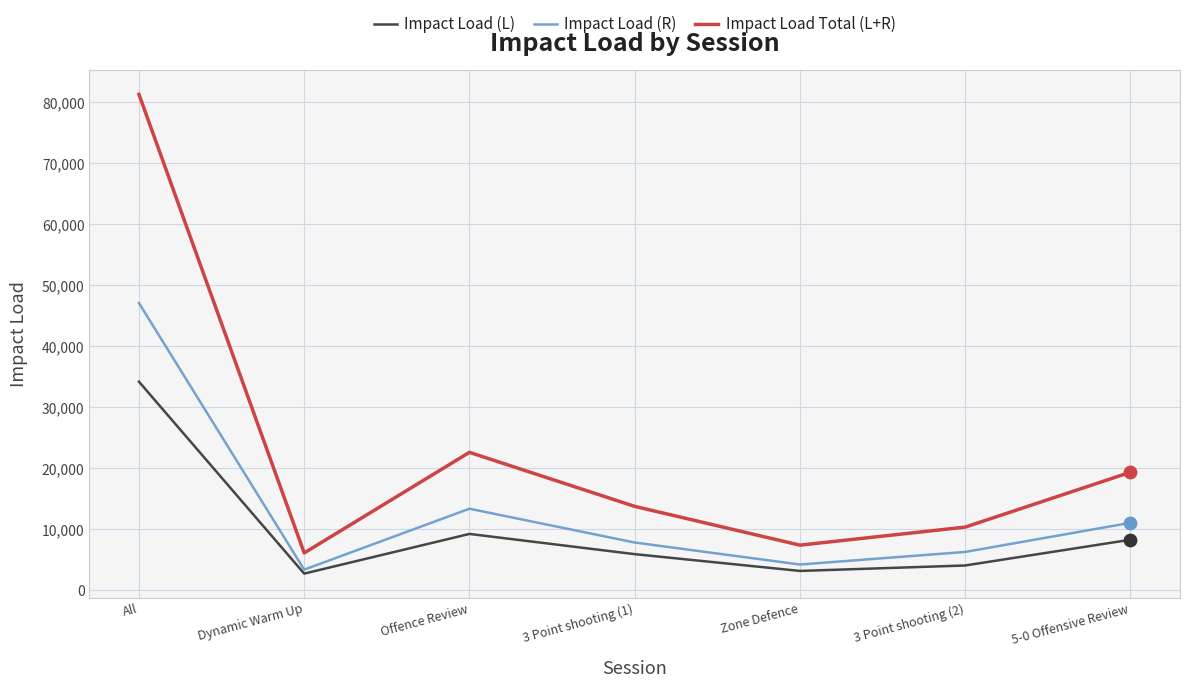

Which series has the widest spread of values?

Impact Load Total (L+R)